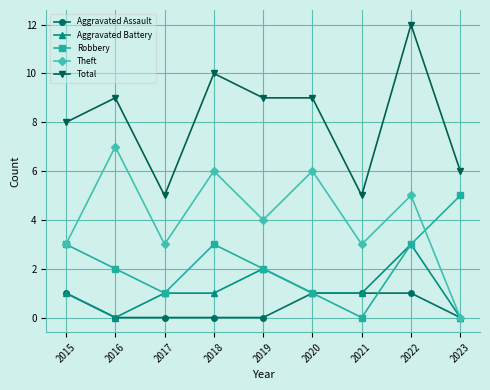

What is the maximum value shown in the chart?

12